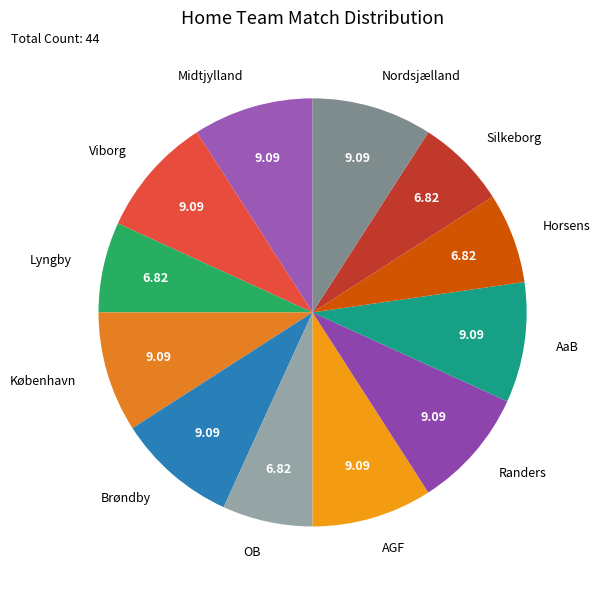

Between OB and Nordsjælland, which is larger?

Nordsjælland